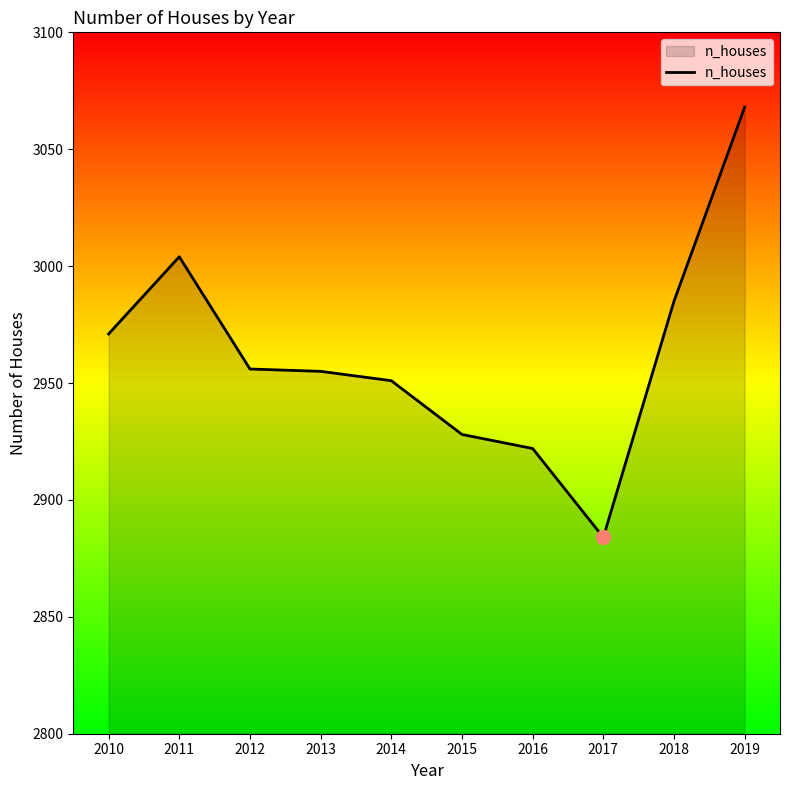

How many distinct data groups are displayed?

1